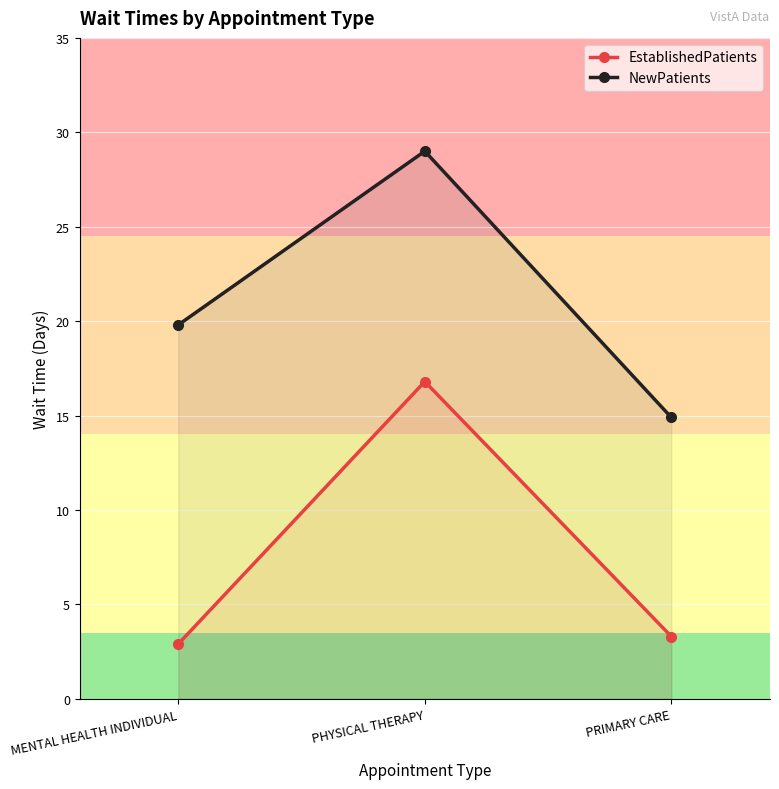

Which series has the widest spread of values?

NewPatients